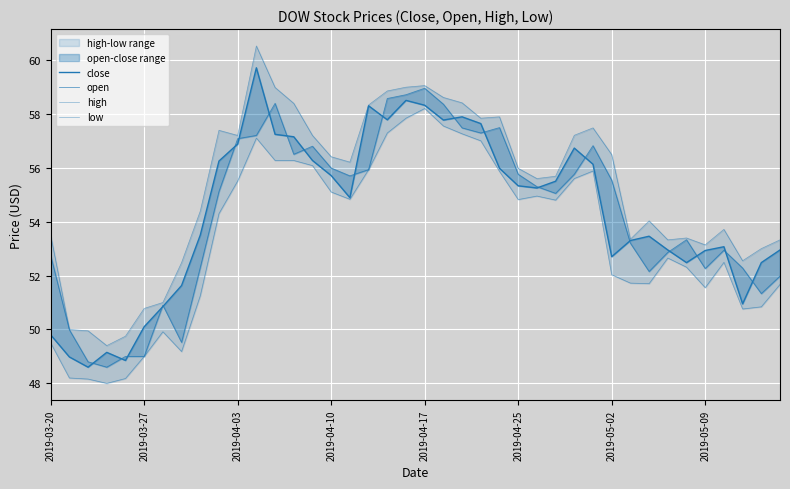

What is the sum of the low values at 30 and 17?

108.0